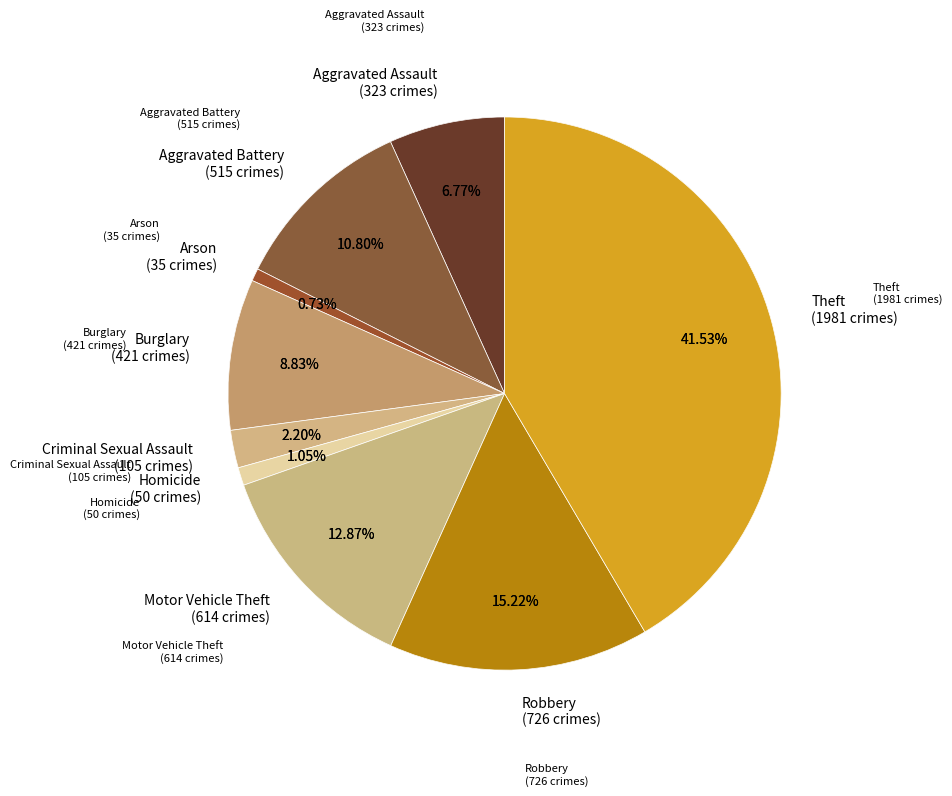

To the nearest percent, what is the difference between the largest and smallest slice percentages?

41%